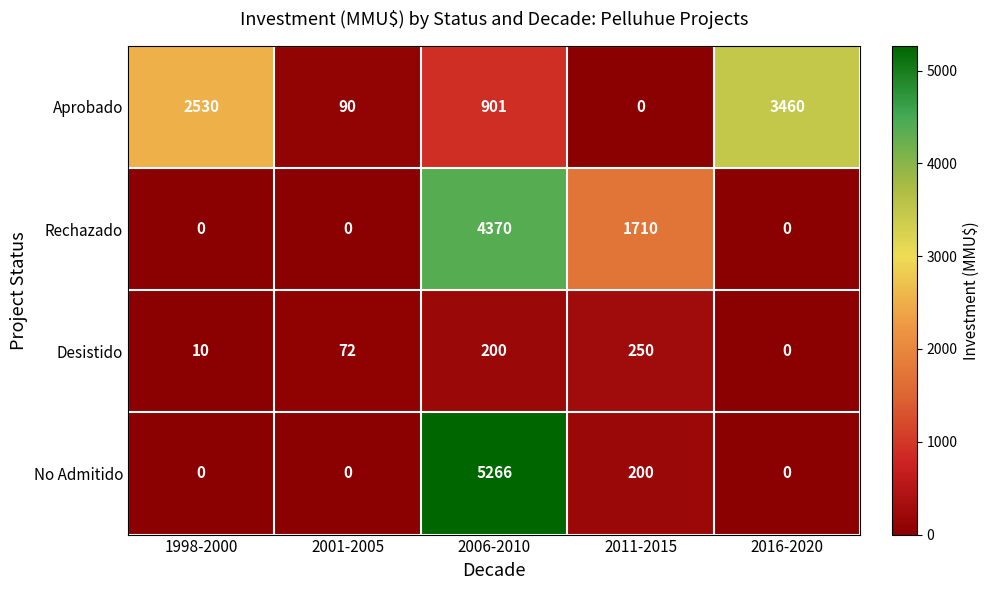

Count the number of categories in the chart.

5